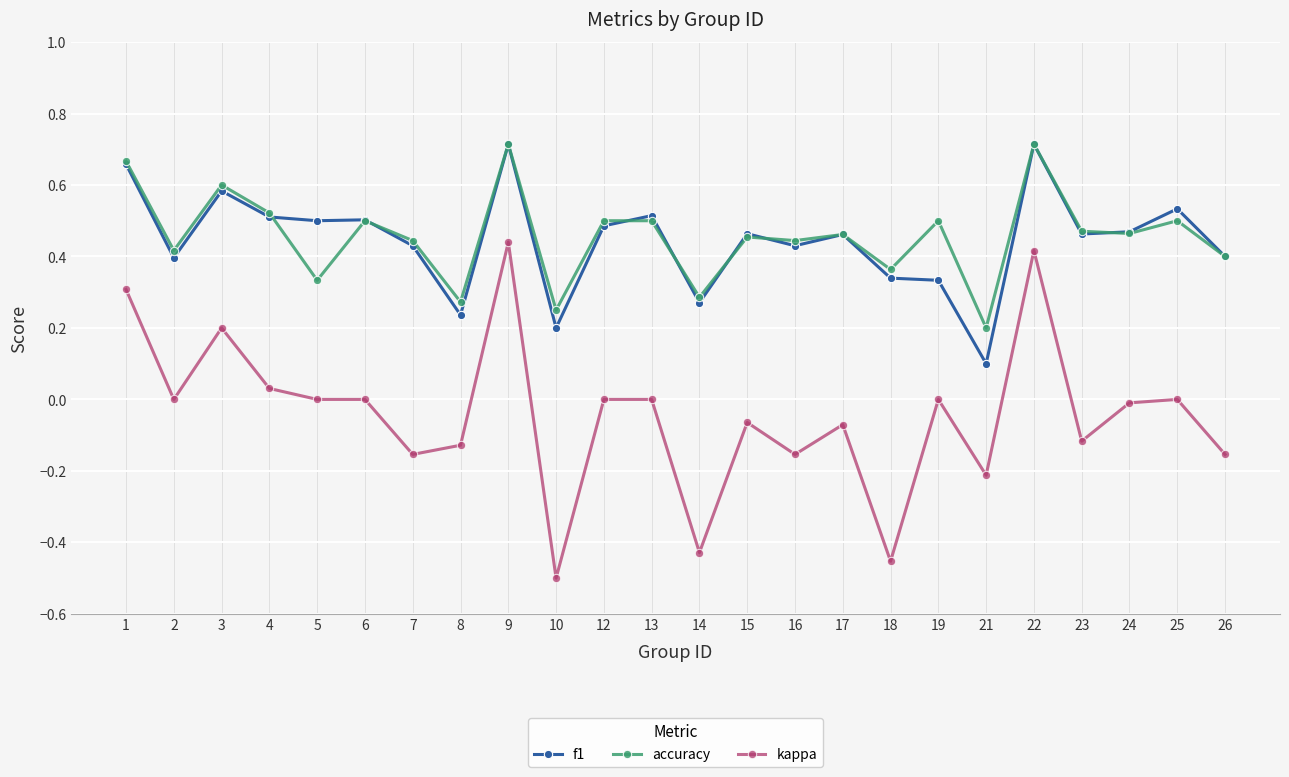

At which category does kappa reach its first local peak?

3